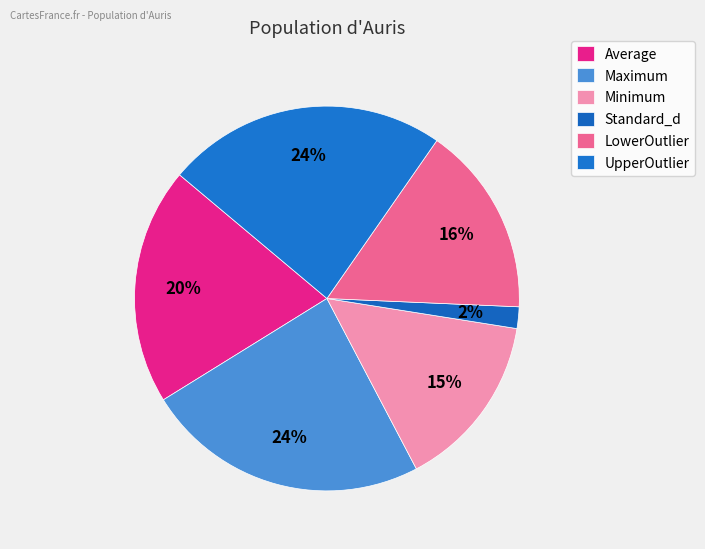

What is the ratio of the value at UpperOutlier to the value at Average?

1.2